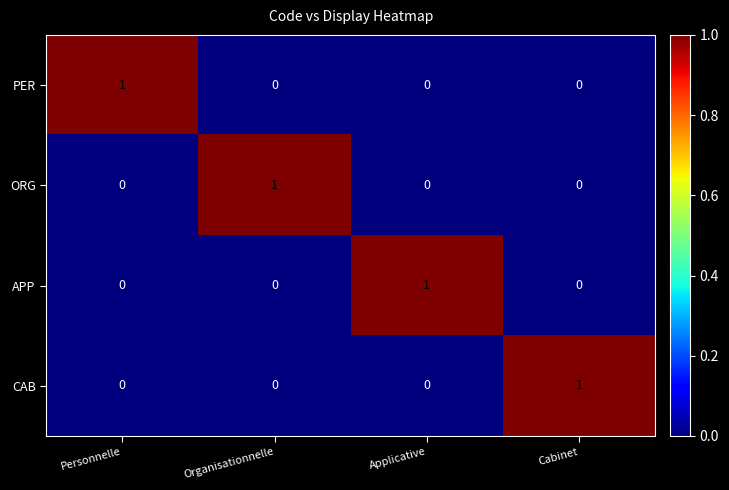

True or false: APP has a value of 0 at Organisationnelle.

True